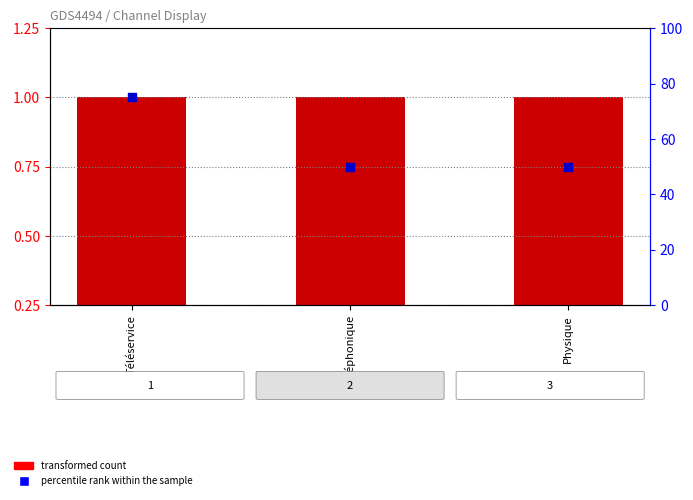

At how many categories does at least one series exceed 62?

1